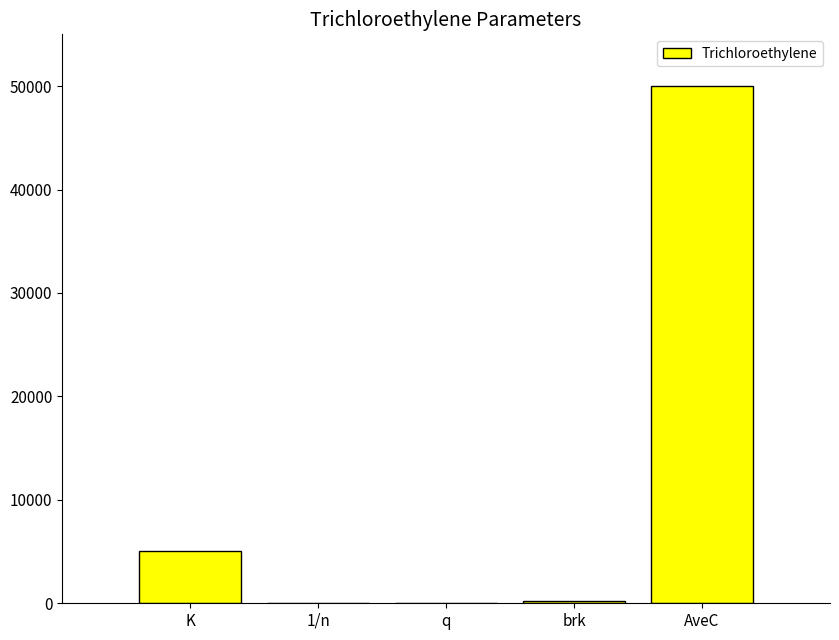

What is the sum of all values?

55227.5